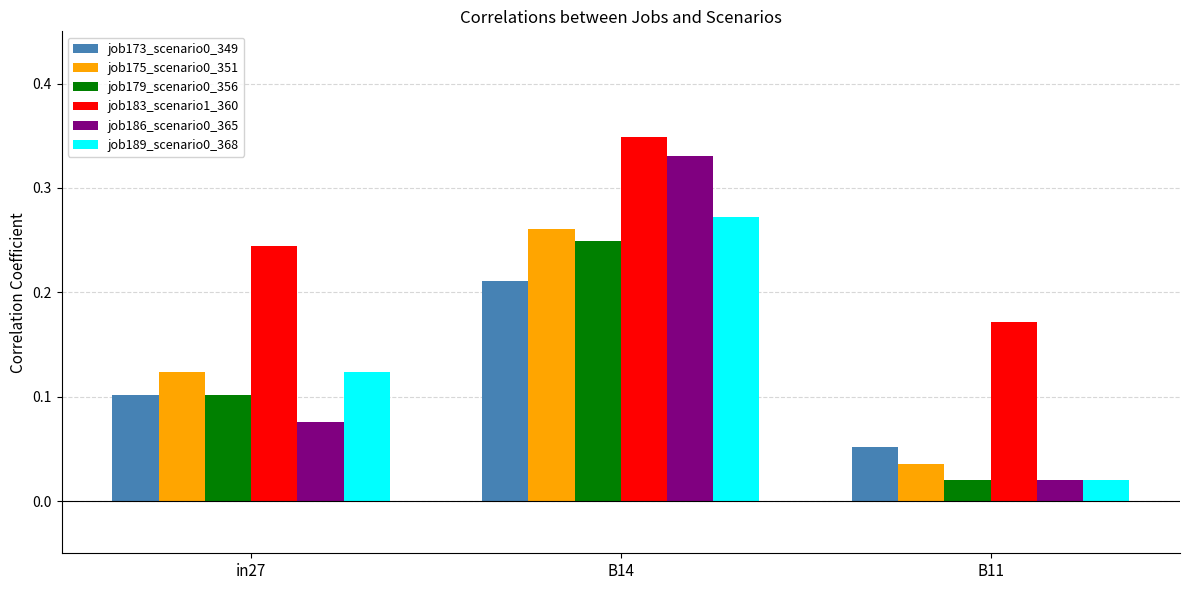

The value of job186_scenario0_365 at B14 is 0.1. True or false?

False